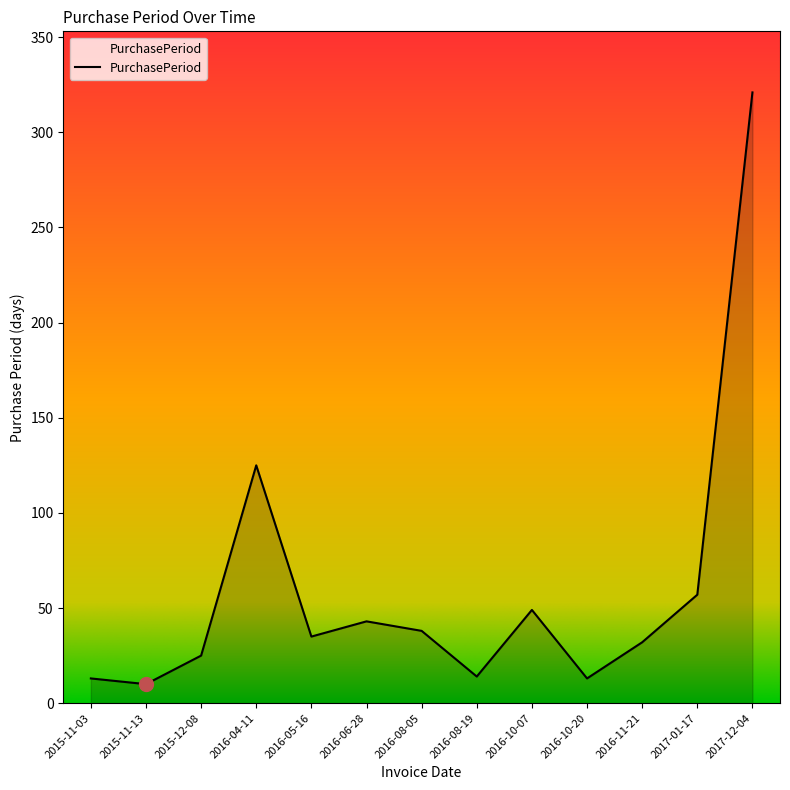

Approximately how many times larger is the value at 2016-10-07 compared to 2015-11-13?

4.9